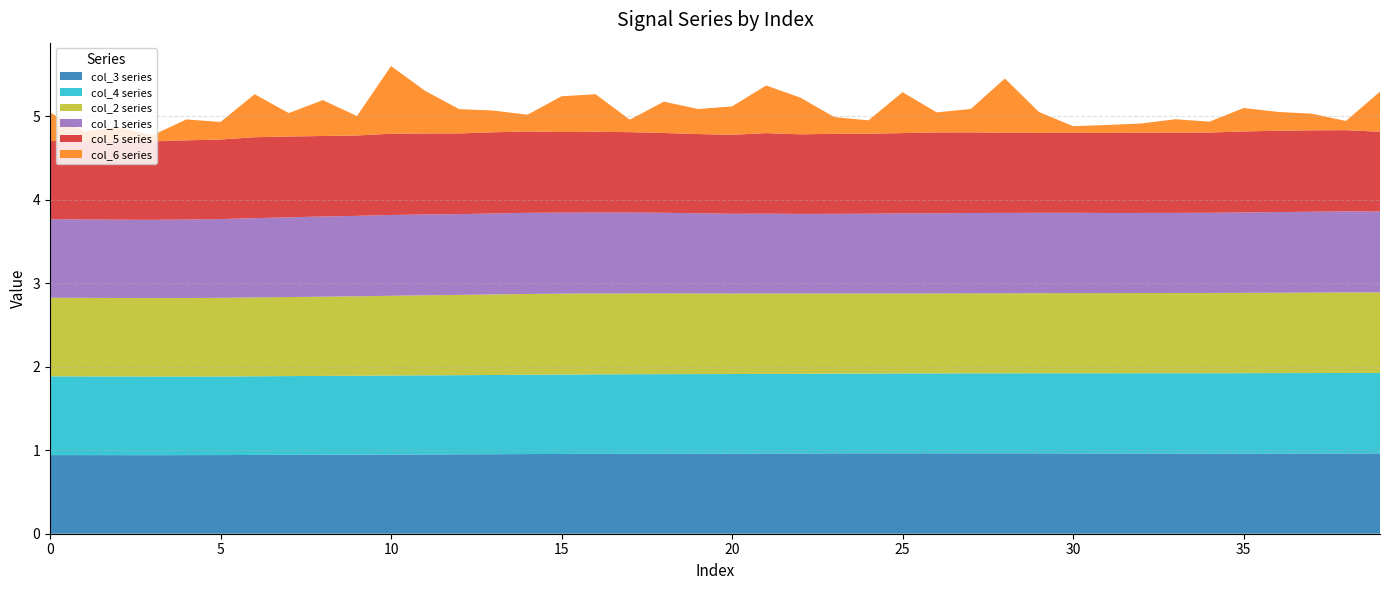

Reading right to left, list all the values displayed in this chart.

col_3: 1.0	1.0	1.0	1.0	1.0	1.0	1.0	1.0	1.0	1.0	1.0	1.0	1.0	1.0	1.0	1.0	1.0	1.0	1.0	1.0	1.0	1.0	1.0	1.0	1.0	1.0	1.0	1.0	0.9	0.9	0.9	0.9	0.9	0.9	0.9	0.9	0.9	0.9	0.9	0.9
col_4: 1.0	1.0	1.0	1.0	1.0	1.0	1.0	1.0	1.0	1.0	1.0	1.0	1.0	1.0	1.0	1.0	1.0	1.0	1.0	1.0	1.0	1.0	1.0	1.0	1.0	0.9	0.9	0.9	0.9	0.9	0.9	0.9	0.9	0.9	0.9	0.9	0.9	0.9	0.9	0.9
col_2: 1.0	1.0	1.0	1.0	1.0	1.0	1.0	1.0	1.0	1.0	1.0	1.0	1.0	1.0	1.0	1.0	1.0	1.0	1.0	1.0	1.0	1.0	1.0	1.0	1.0	1.0	1.0	1.0	1.0	1.0	1.0	0.9	0.9	0.9	0.9	0.9	0.9	0.9	0.9	0.9
col_1: 1.0	1.0	1.0	1.0	1.0	1.0	1.0	1.0	1.0	1.0	1.0	1.0	1.0	1.0	1.0	1.0	1.0	1.0	1.0	1.0	1.0	1.0	1.0	1.0	1.0	1.0	1.0	1.0	1.0	1.0	1.0	1.0	1.0	0.9	0.9	0.9	0.9	0.9	0.9	0.9
col_5: 1.0	1.0	1.0	1.0	1.0	1.0	1.0	1.0	1.0	1.0	1.0	1.0	1.0	1.0	1.0	1.0	1.0	1.0	1.0	0.9	0.9	1.0	1.0	1.0	1.0	1.0	1.0	1.0	1.0	1.0	1.0	1.0	1.0	1.0	1.0	0.9	0.9	0.9	0.9	0.9
col_6: 0.5	0.1	0.2	0.2	0.3	0.1	0.2	0.1	0.1	0.1	0.2	0.7	0.3	0.2	0.5	0.2	0.2	0.4	0.6	0.3	0.3	0.4	0.1	0.4	0.4	0.2	0.3	0.3	0.5	0.8	0.2	0.4	0.3	0.5	0.2	0.2	0.1	0.2	0.1	0.3